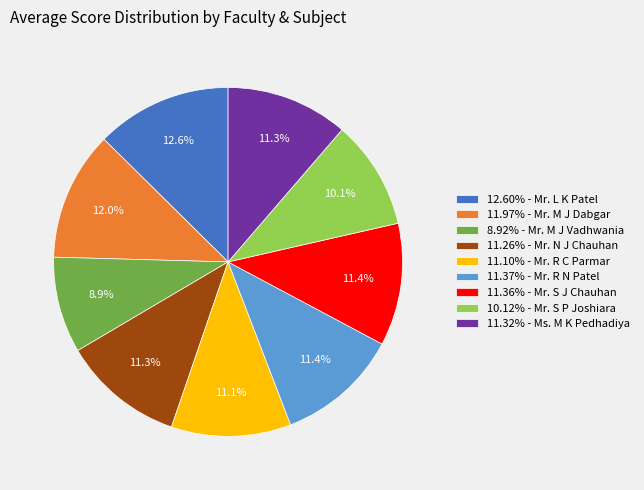

Does 11.36% - Mr. S J Chauhan account for over 50% of the chart?

No